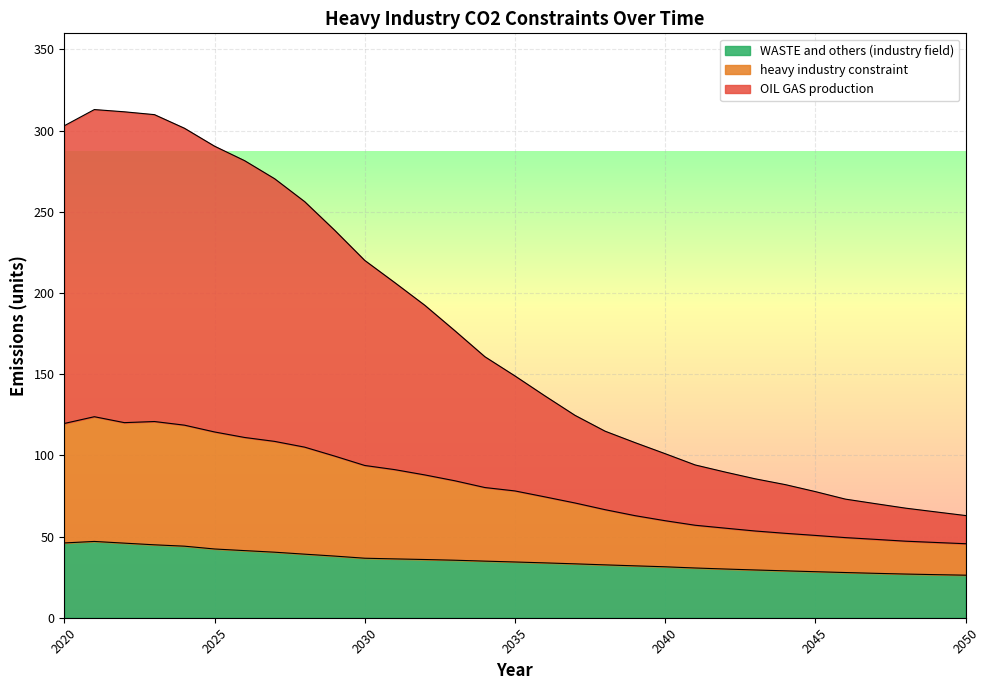

At which label does OIL GAS production reach its minimum?

2050